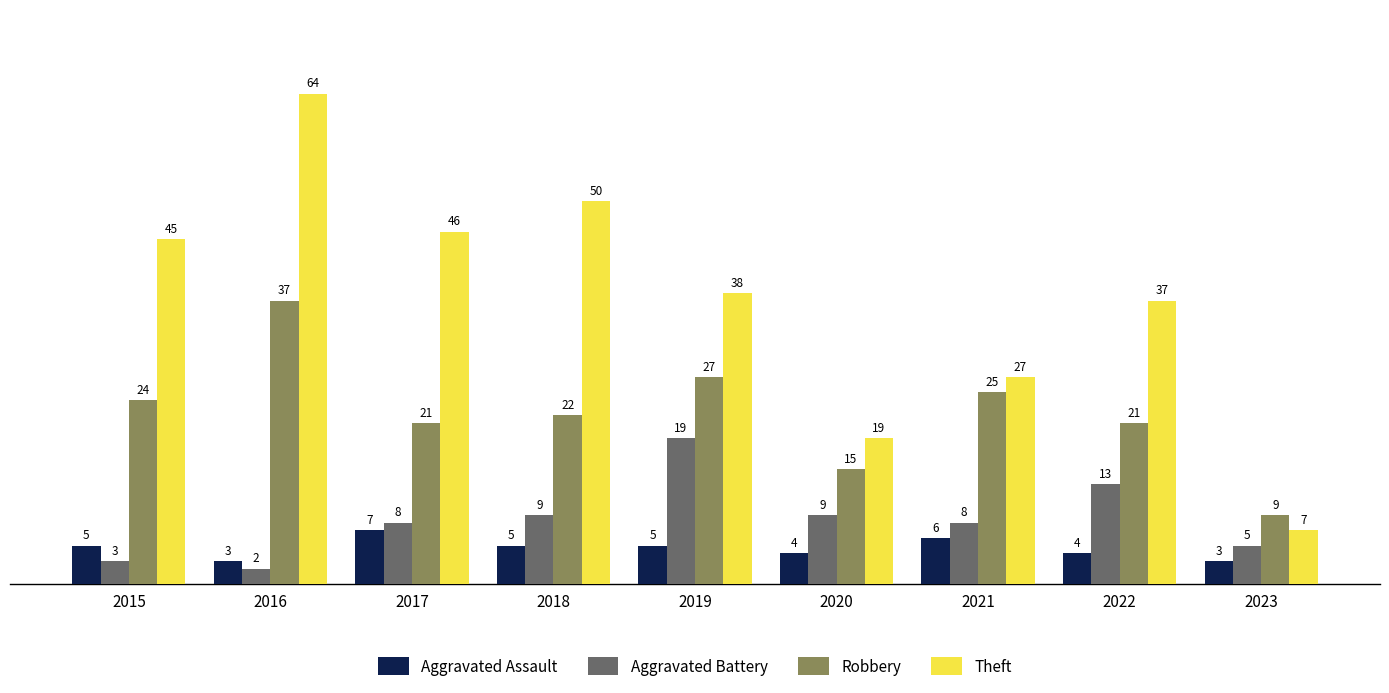

Reading left to right, what are all the values shown in this chart?

Aggravated Assault: 5	3	7	5	5	4	6	4	3
Aggravated Battery: 3	2	8	9	19	9	8	13	5
Robbery: 24	37	21	22	27	15	25	21	9
Theft: 45	64	46	50	38	19	27	37	7